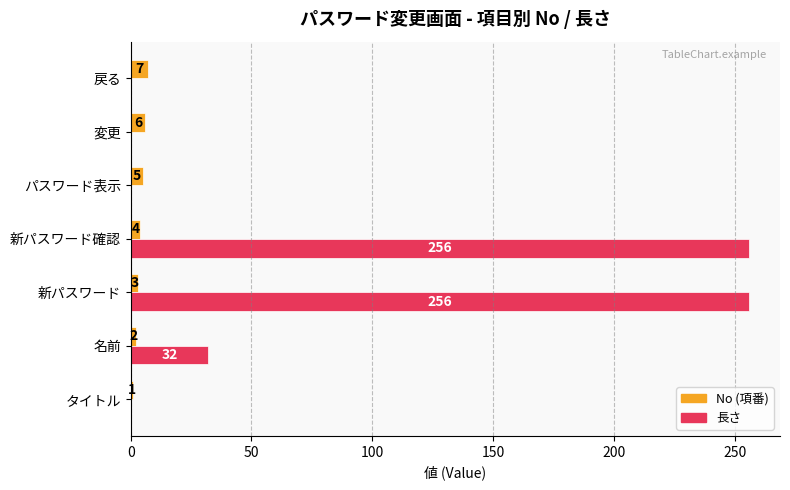

What is the sum of the 長さ values at 新パスワード and パスワード表示?

256